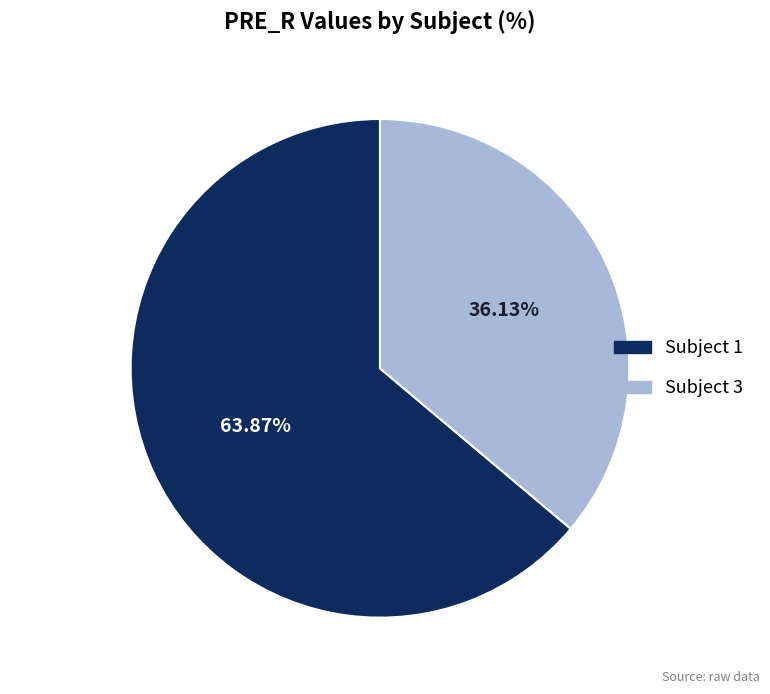

Does any single category account for the majority?

Yes